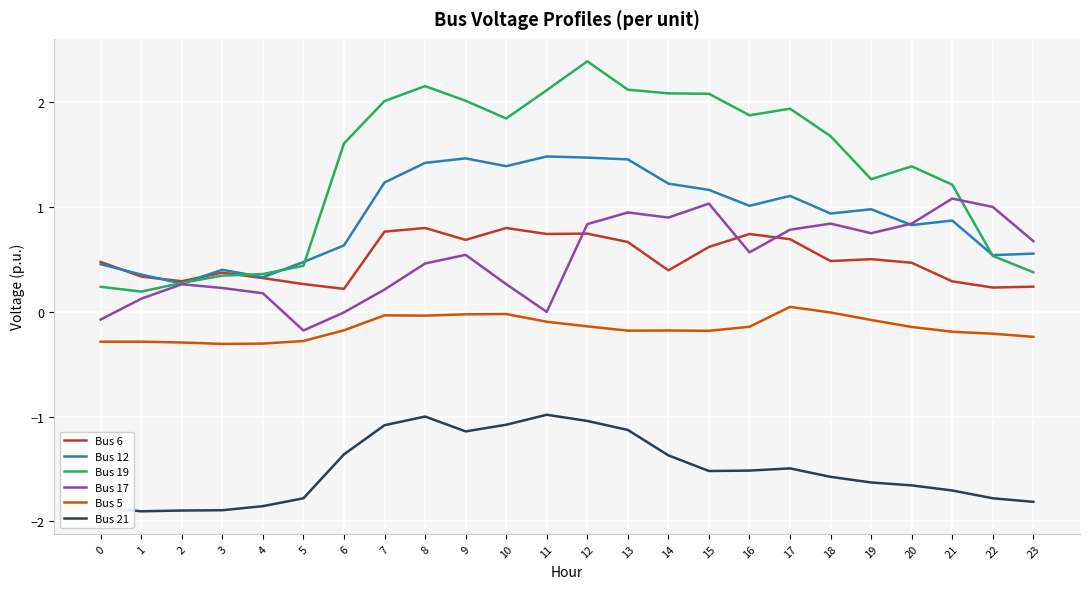

What is the difference between the highest and lowest values at 21?

2.9